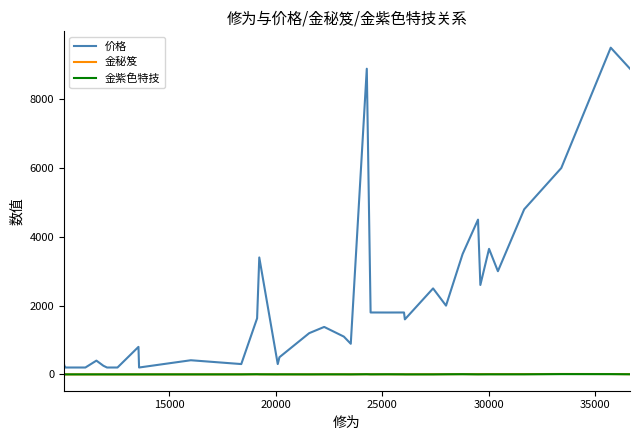

Which series has the largest total across all categories?

价格